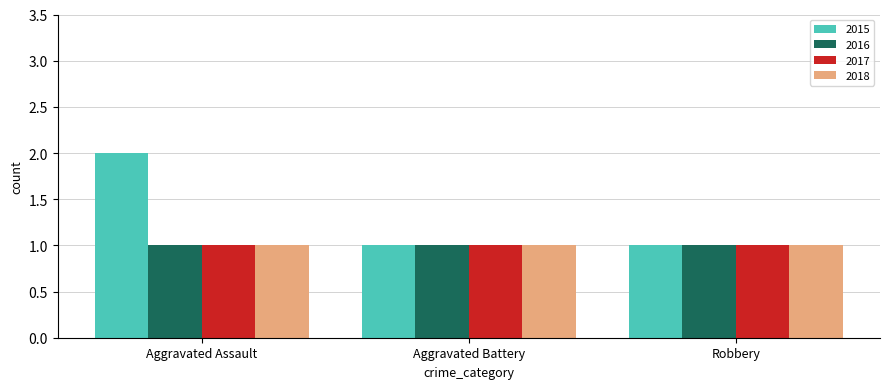

The value of 2016 at Robbery is 2. True or false?

False